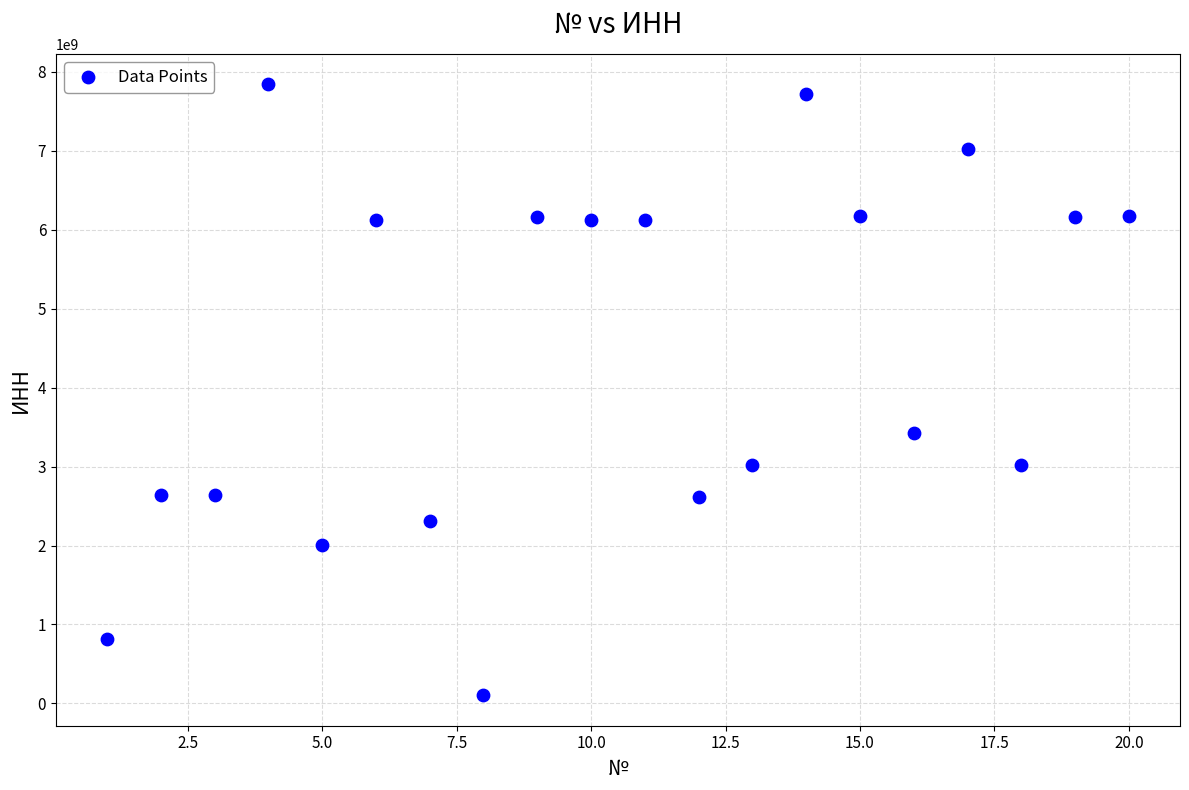

What is the range of X values (max minus min)?

19